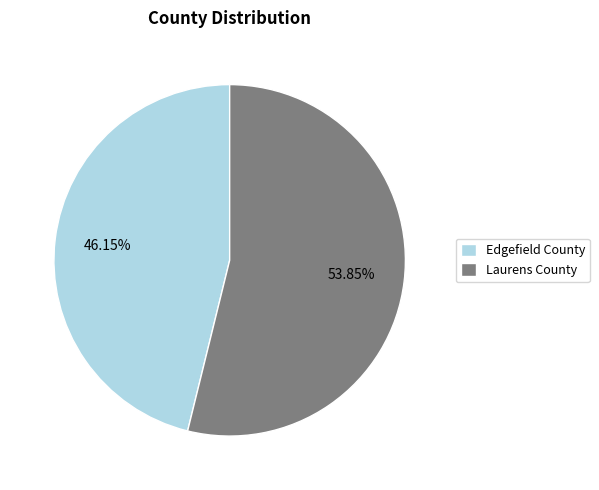

To the nearest percent, what percentage of the pie is Edgefield County?

46%